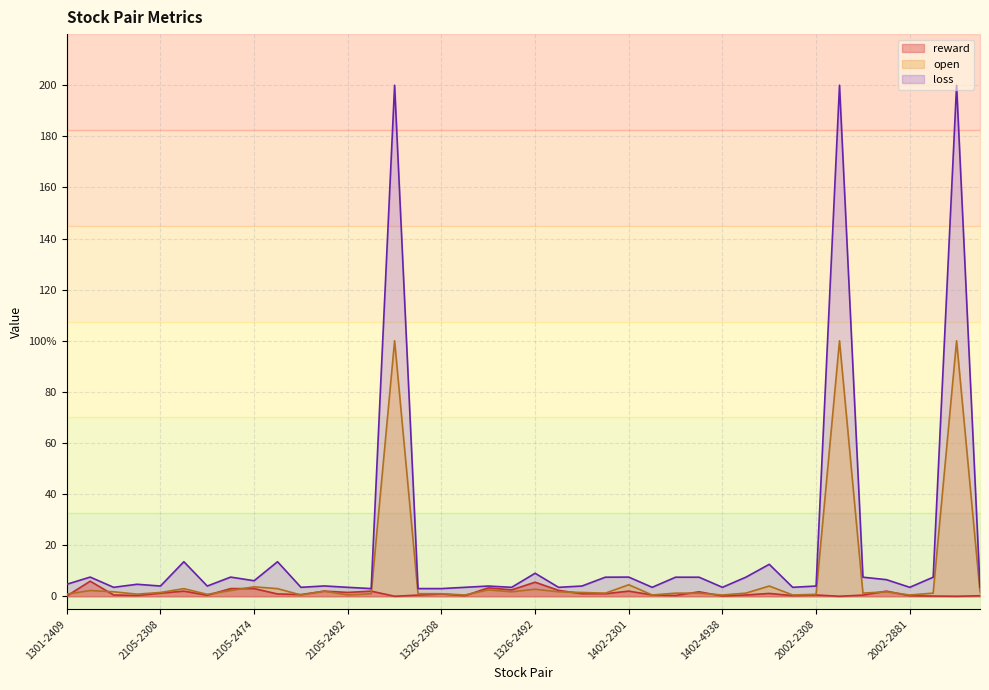

At which category is the sum across all series the highest?

1326-2002